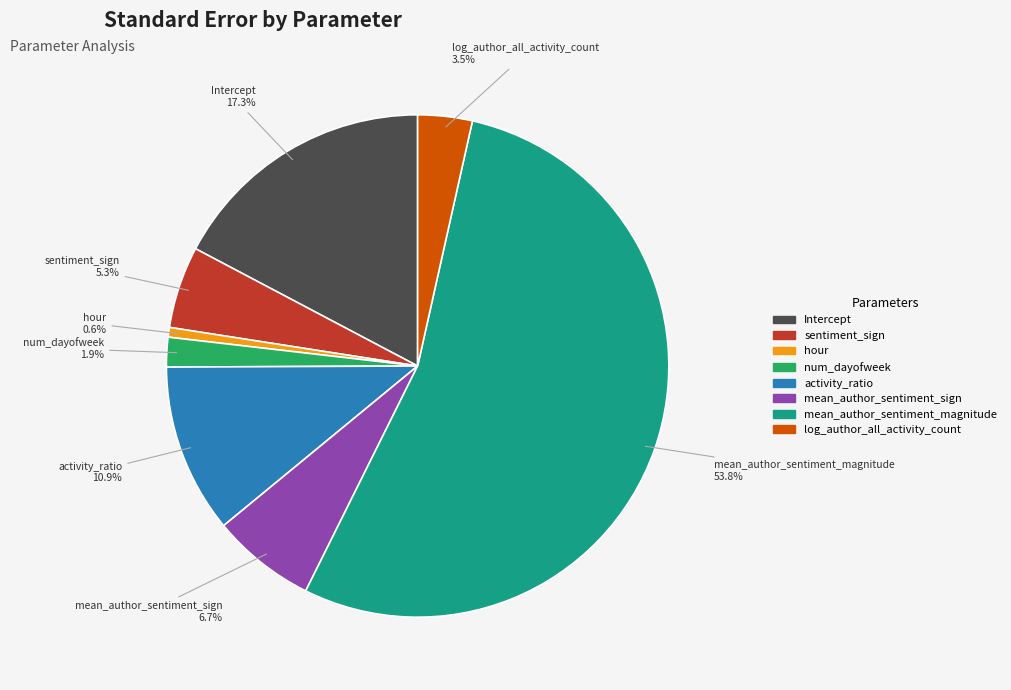

Is it true that hour is 15% of the pie?

False